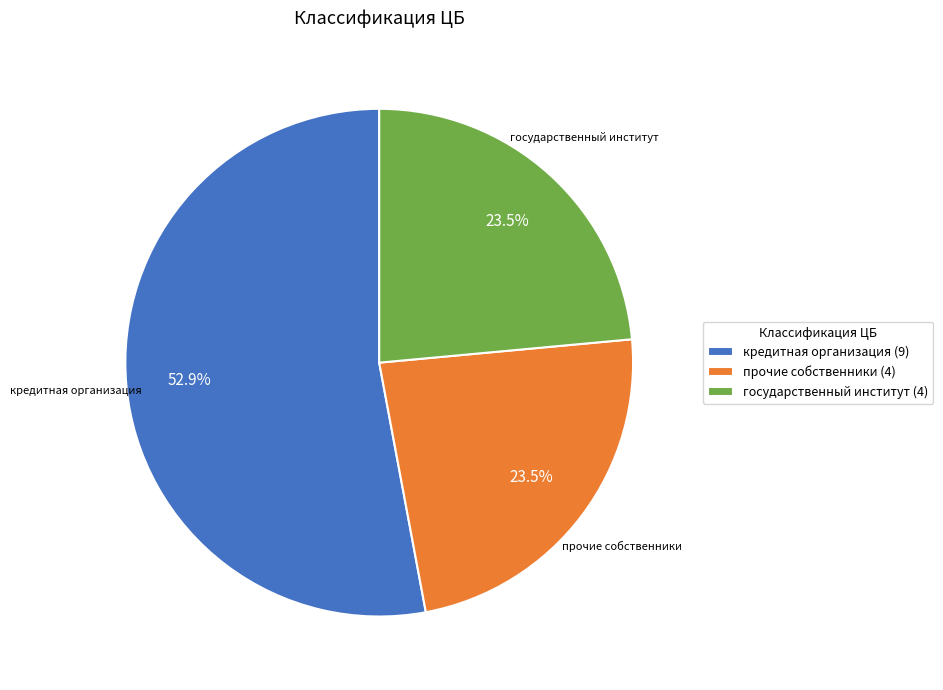

To the nearest percent, what is the difference between the largest and smallest slice percentages?

29%